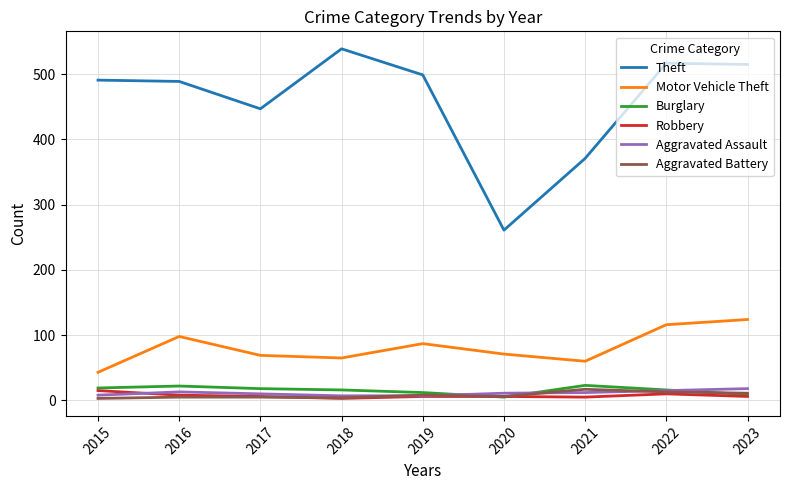

How many values in the Motor Vehicle Theft series are below 71?

4